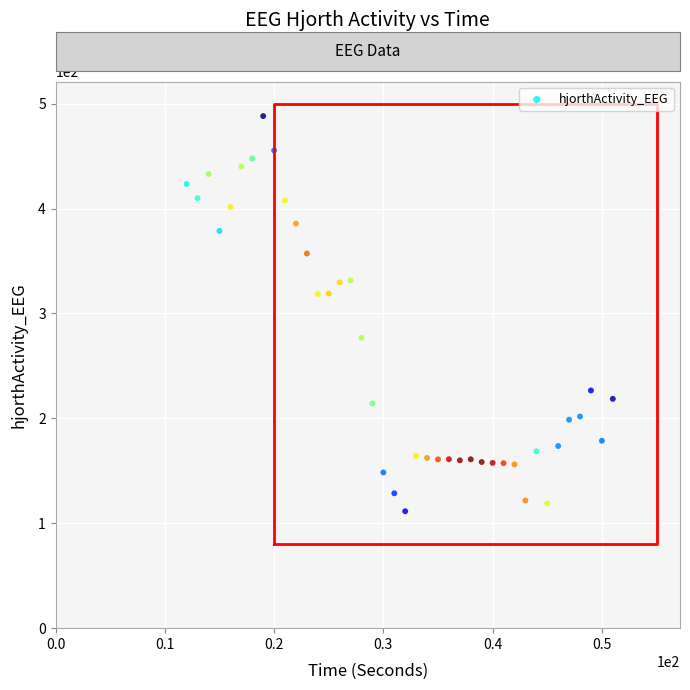

What is the range of X values (max minus min)?

39.0